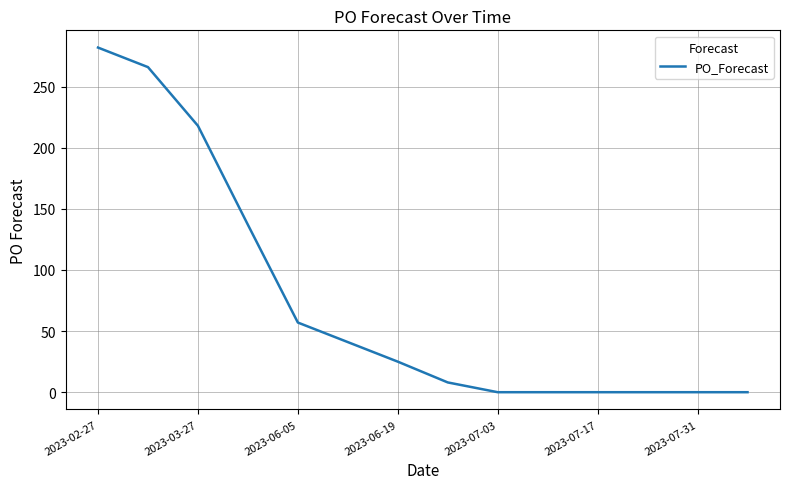

How many lines are shown in the chart?

1